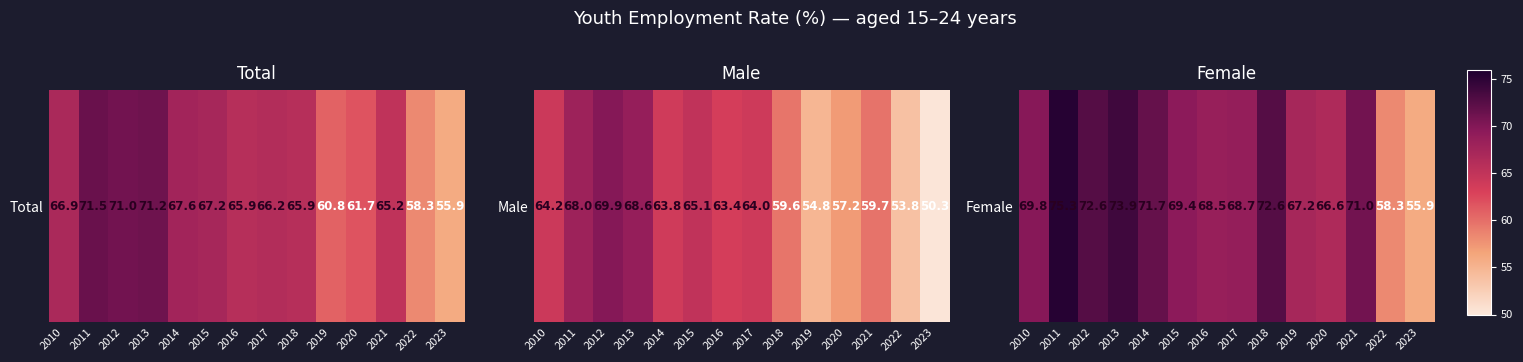

What is the average value?

68.7